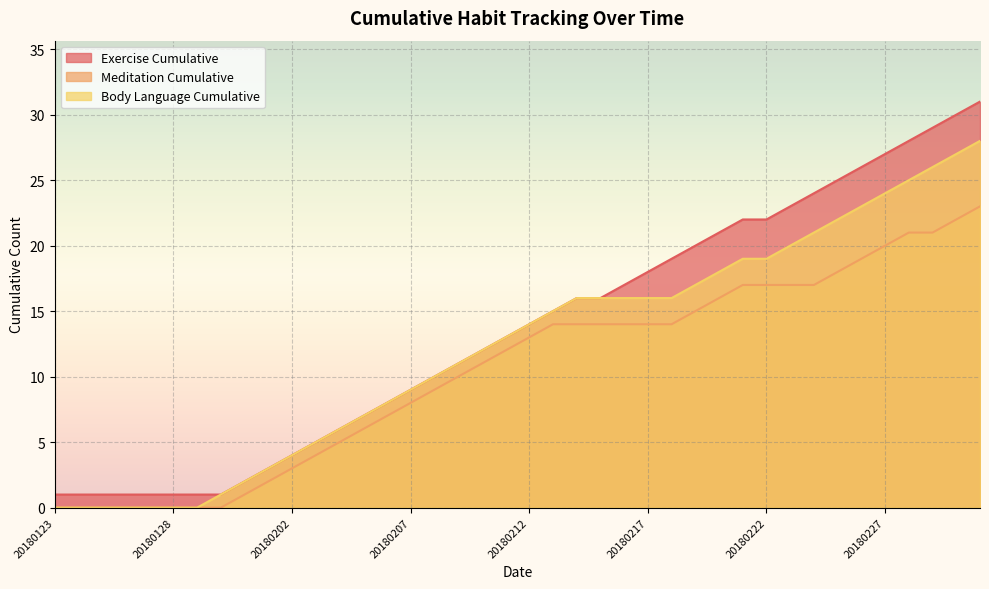

What is the highest value of the Meditation Cumulative series?

23